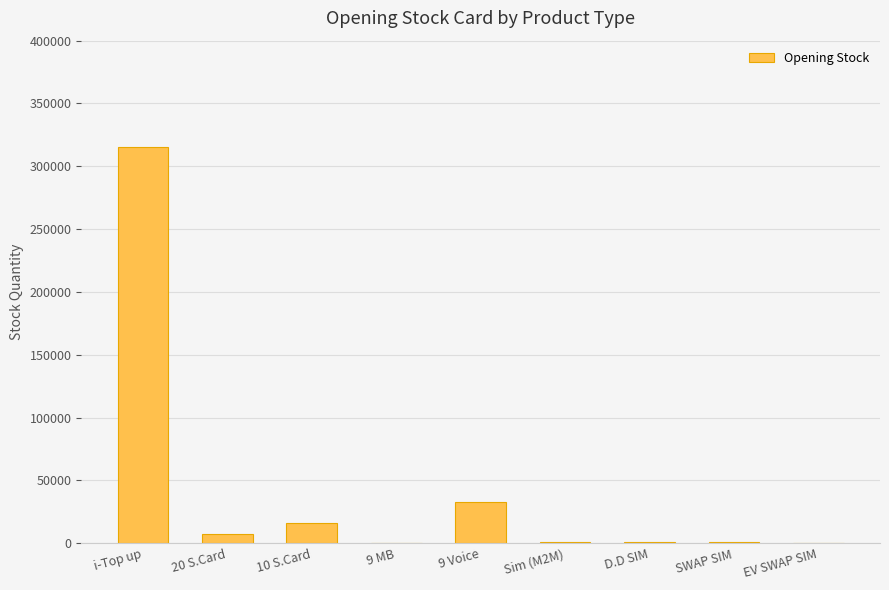

What is the sum of the values at SWAP SIM and Sim (M2M)?

1502